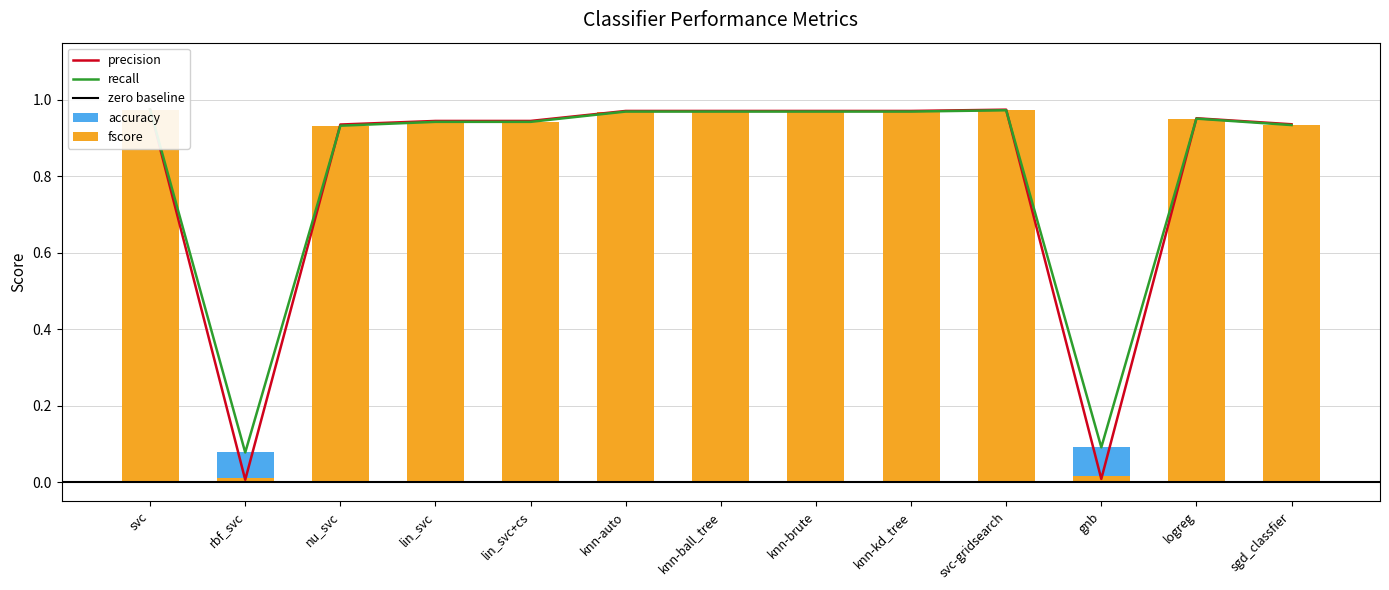

The value of fscore at knn-kd_tree is 1.0. True or false?

True